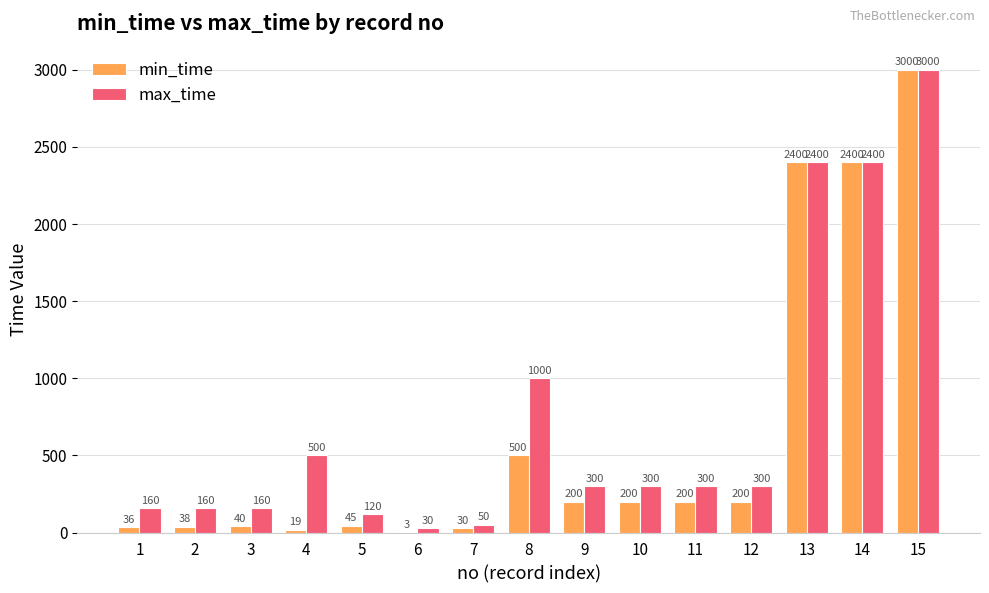

How many data points does each series have?

15